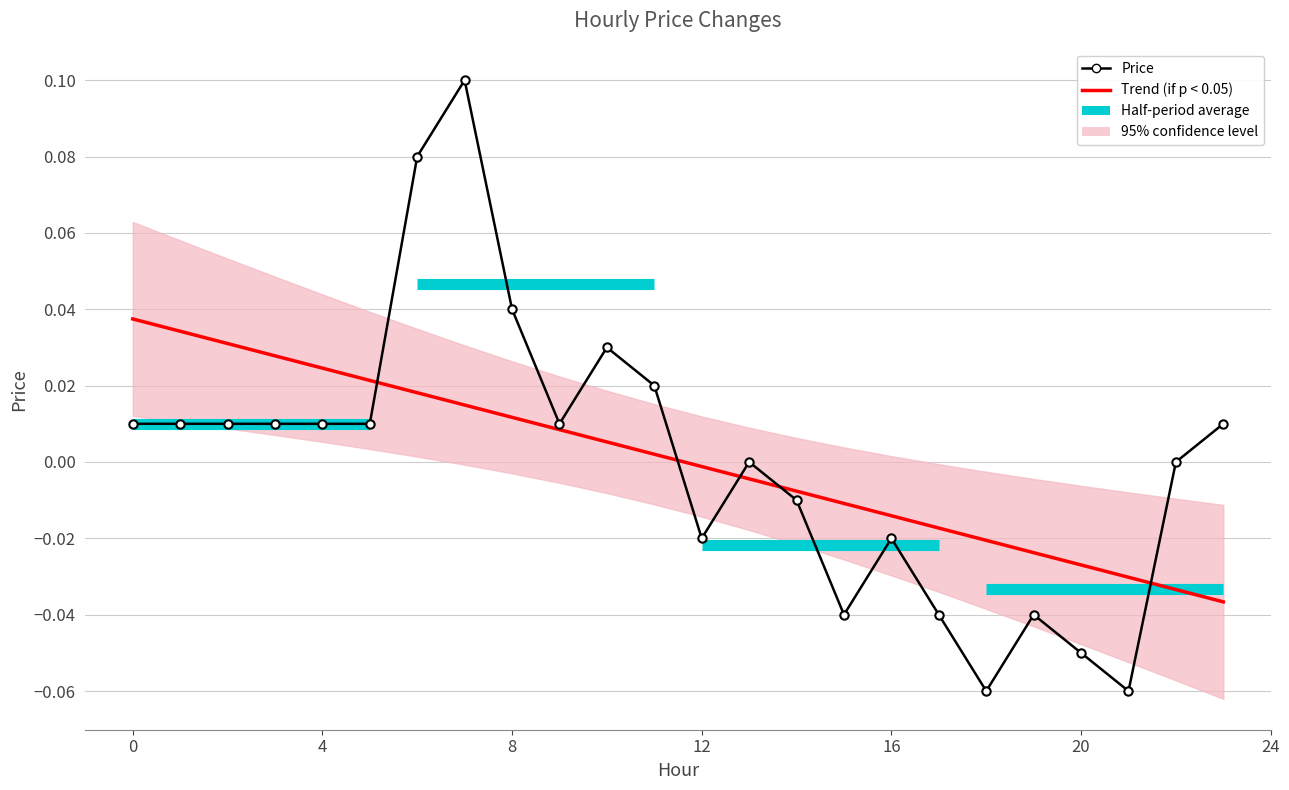

Rank the categories by value from highest to lowest.

7, 6, 8, 10, 11, 0, 1, 2, 3, 4, 5, 9, 23, 13, 22, 14, 12, 16, 15, 17, 19, 20, 18, 21